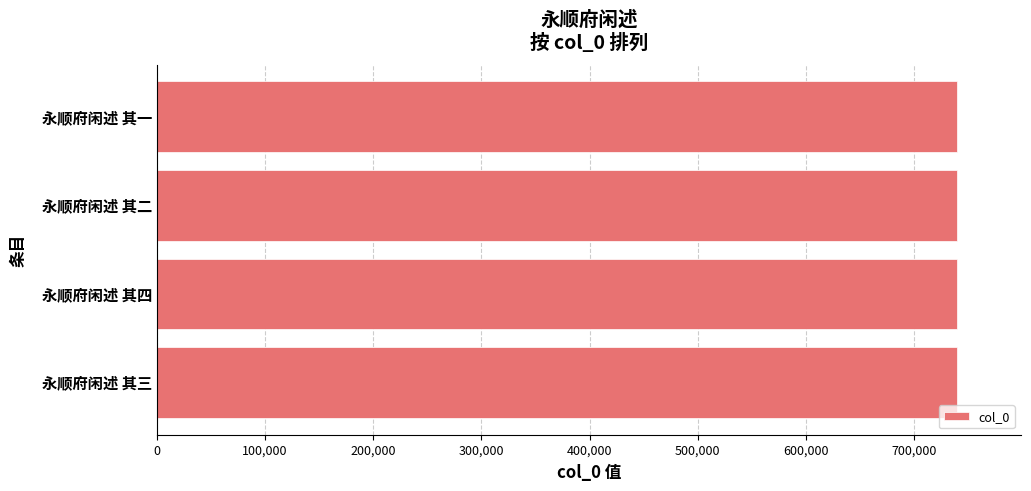

Read the value at 永顺府闲述 其二.

739968